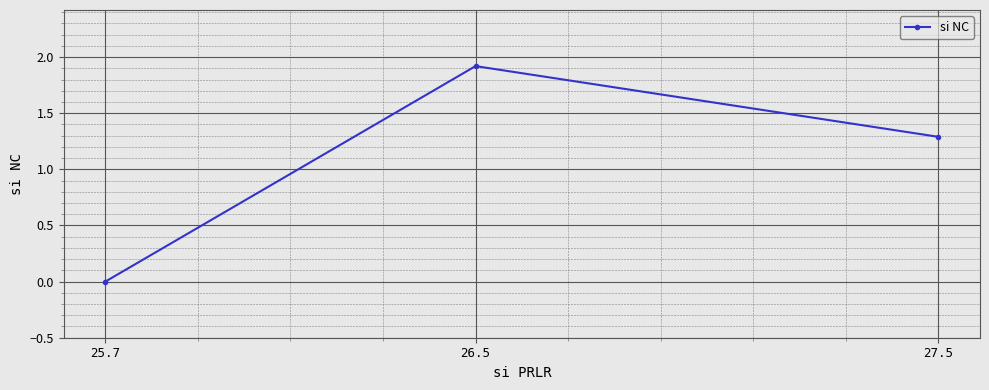

What is the label of the 1st point from the left?

25.7